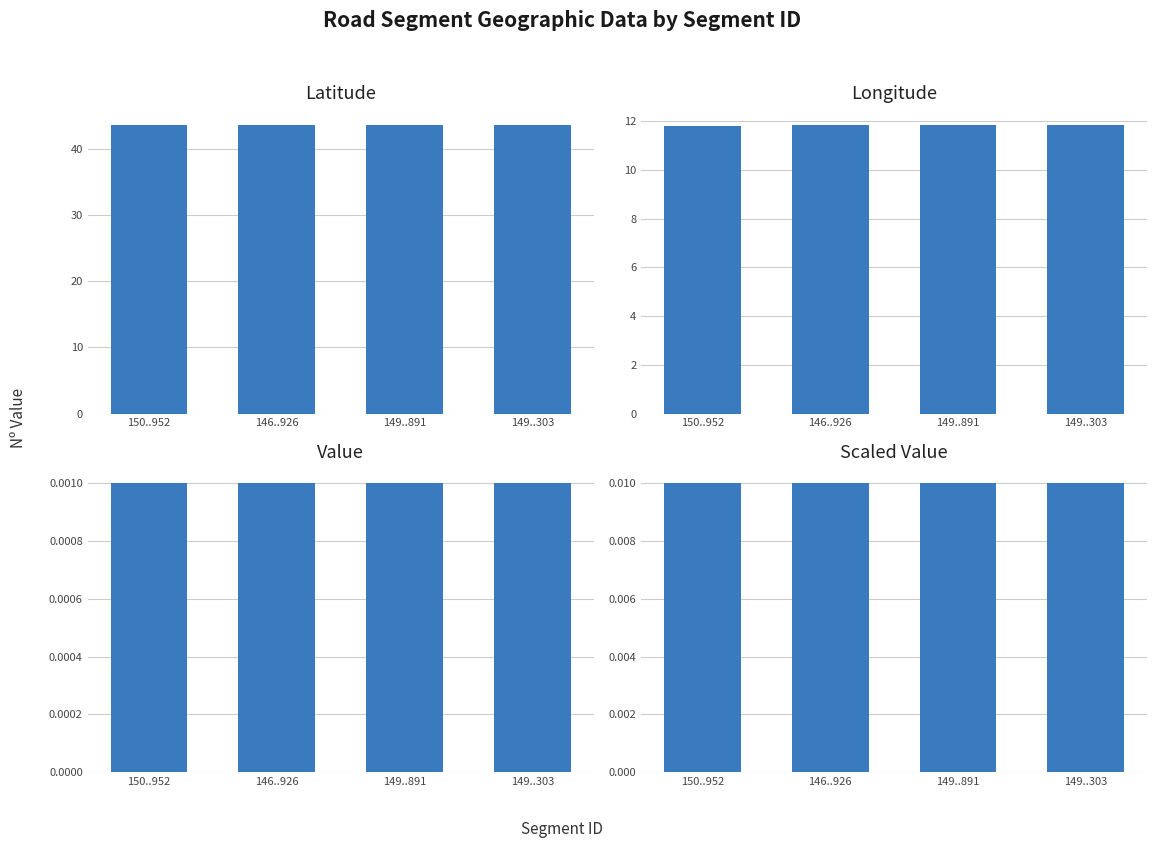

What is the difference between the maximum and minimum values in the Latitude series?

0.1